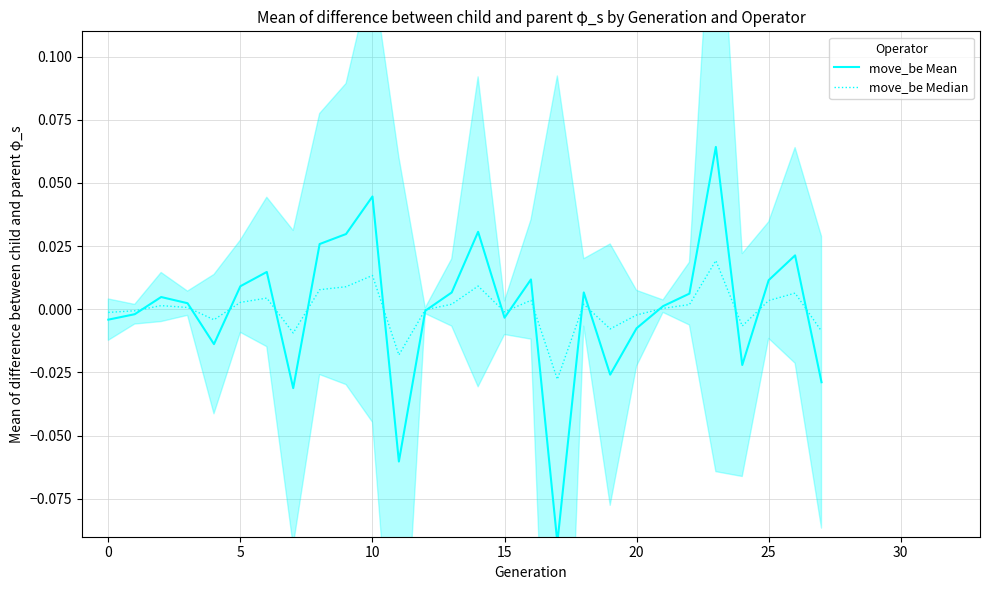

The move_be Mean series shows 0.0 at 16. True or false?

True